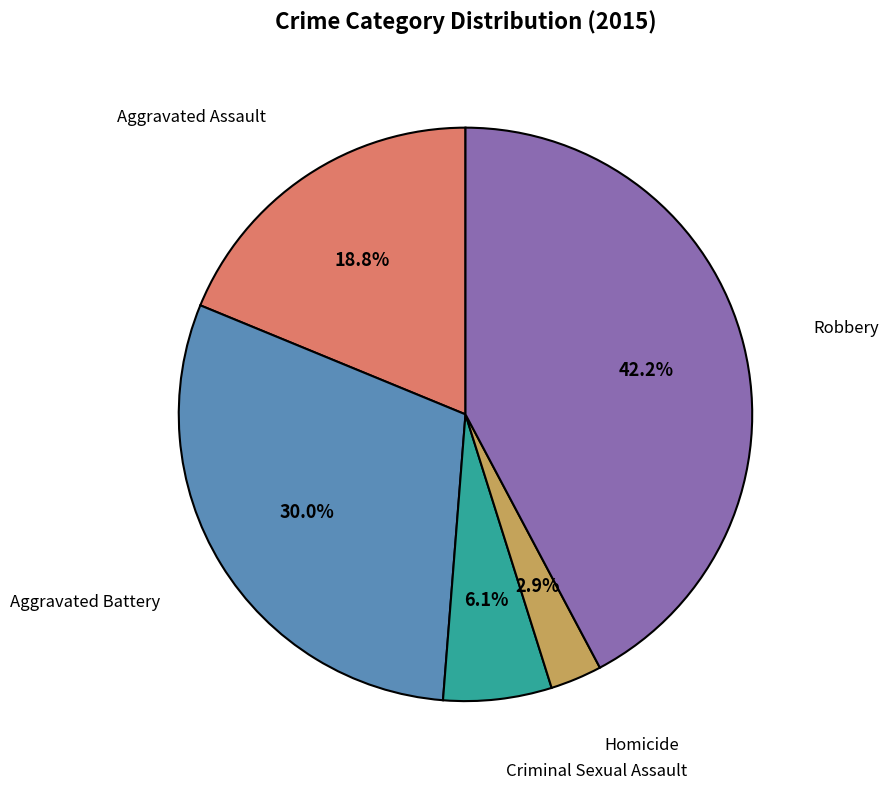

The Robbery slice represents 32% of the pie. True or false?

False